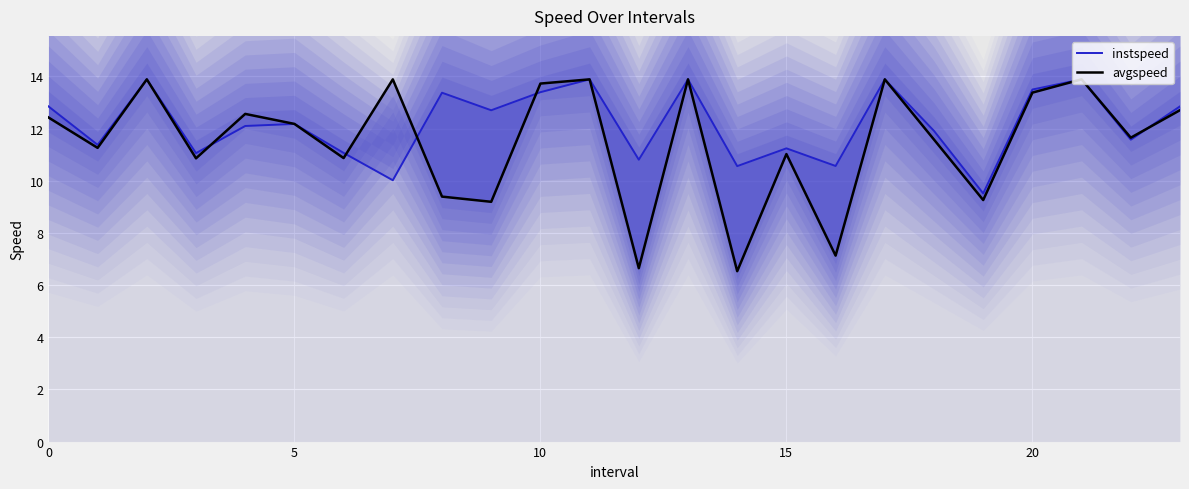

Reading left to right, what are all the values shown in this chart?

instspeed: 12.9	11.4	13.9	11.1	12.1	12.2	11.1	10.0	13.4	12.7	13.4	13.9	10.8	13.9	10.6	11.2	10.6	13.9	11.9	9.5	13.5	13.9	11.6	12.9
avgspeed: 12.4	11.3	13.9	10.9	12.6	12.2	10.9	13.9	9.4	9.2	13.7	13.9	6.6	13.9	6.5	11.0	7.1	13.9	11.6	9.3	13.4	13.9	11.7	12.7